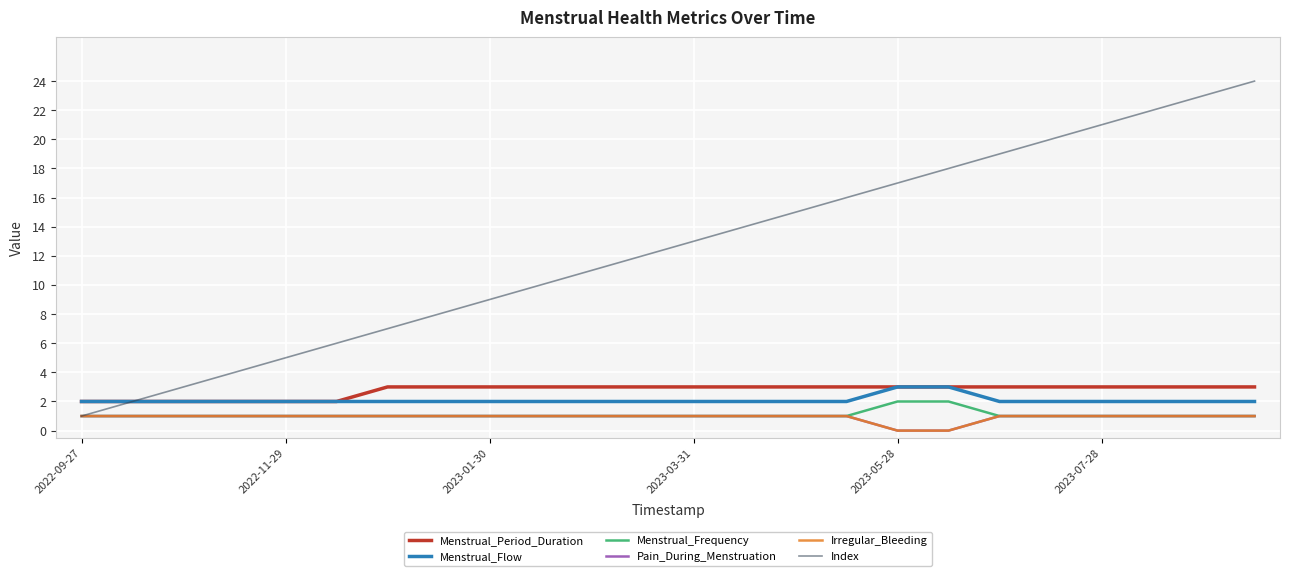

Rank the series by their maximum value, from lowest to highest.

Pain_During_Menstruation, Irregular_Bleeding, Menstrual_Frequency, Menstrual_Period_Duration, Menstrual_Flow, Index